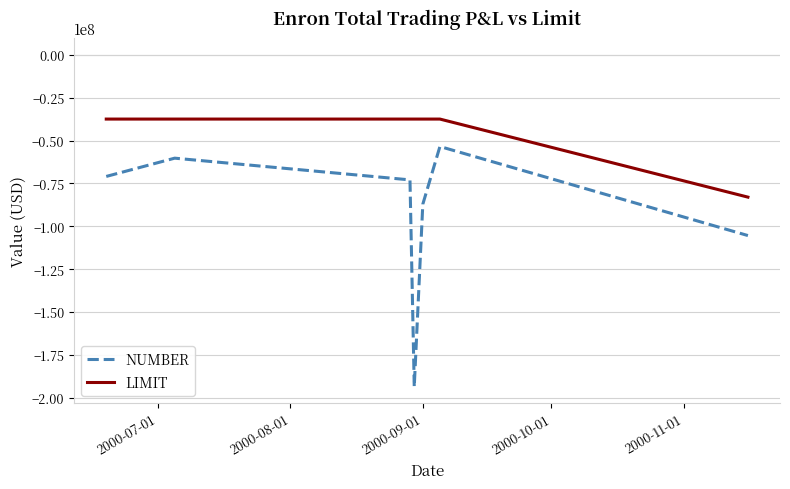

Is this an area chart (filled region under the line)?

No